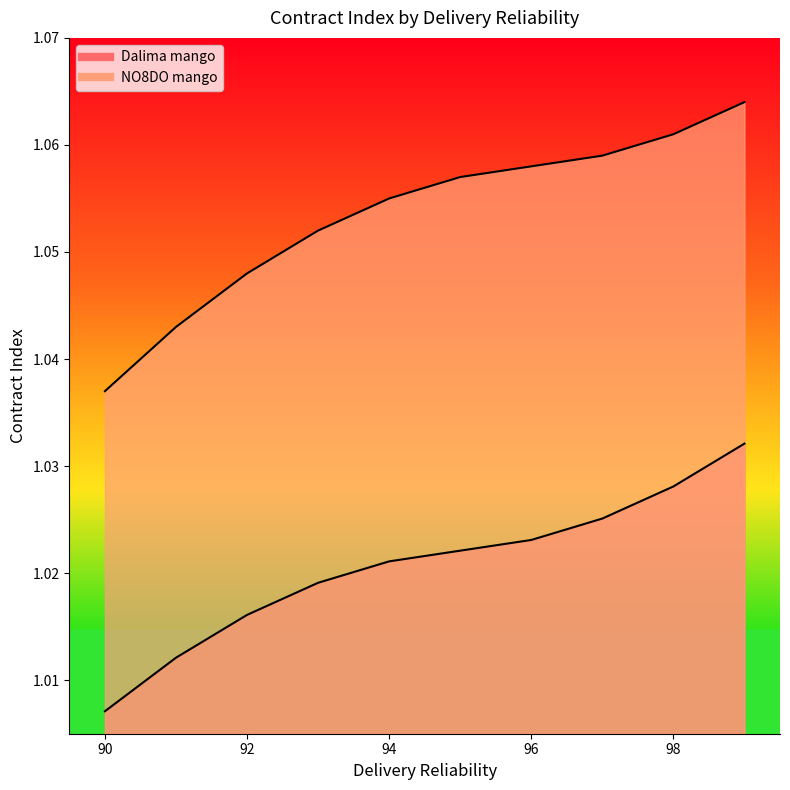

At how many categories does at least one series exceed 1?

10